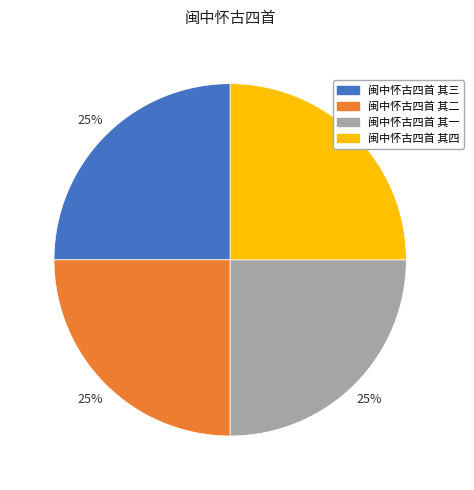

To the nearest percent, what percentage of the pie is 闽中怀古四首 其二?

25%